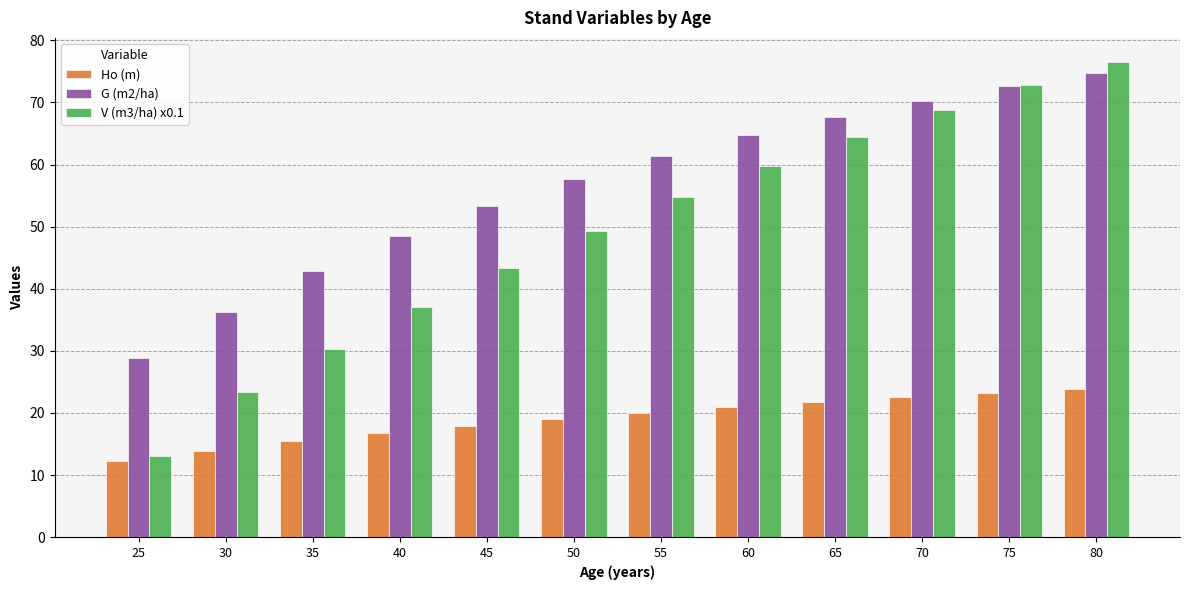

What are all the series names shown in the legend?

Ho (m), G (m2/ha), V (m3/ha) x0.1